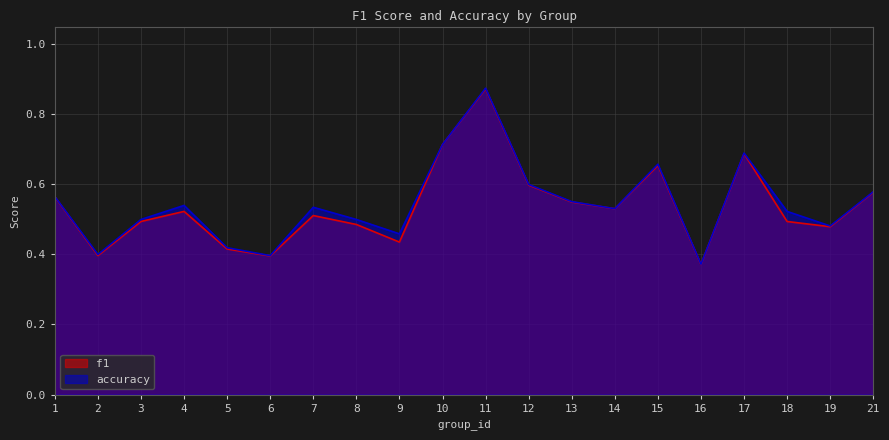

What is the greatest value displayed?

0.9